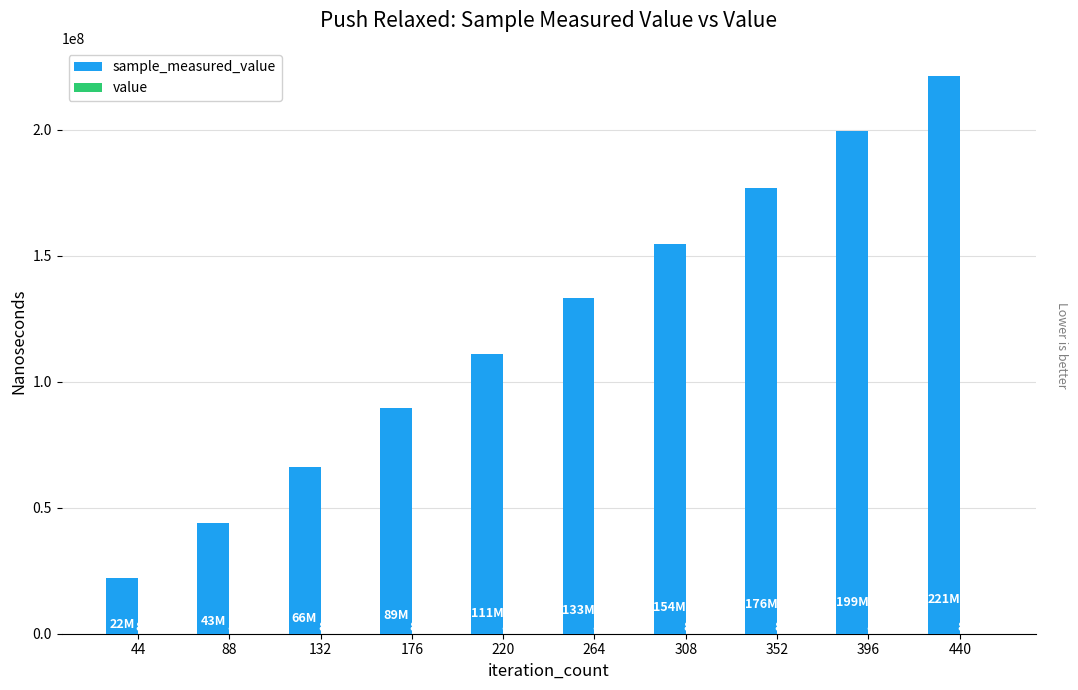

Count the number of data series in this chart.

2